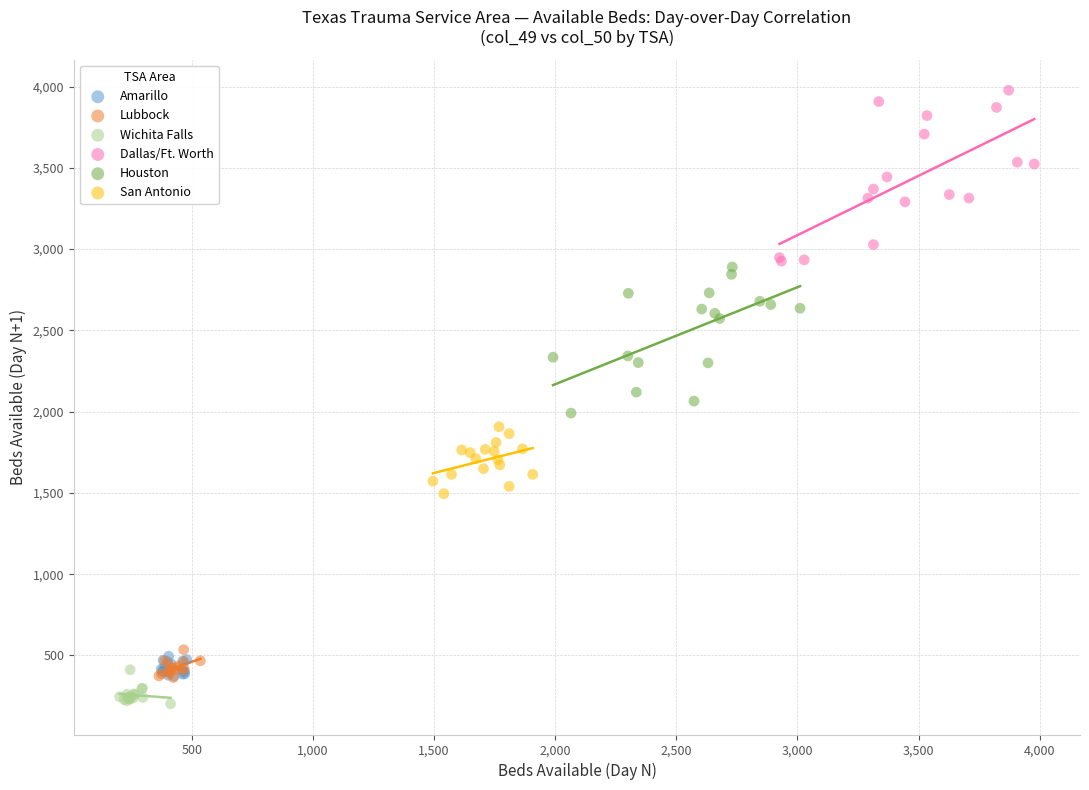

Which series contains the highest Y value?

Dallas/Ft. Worth